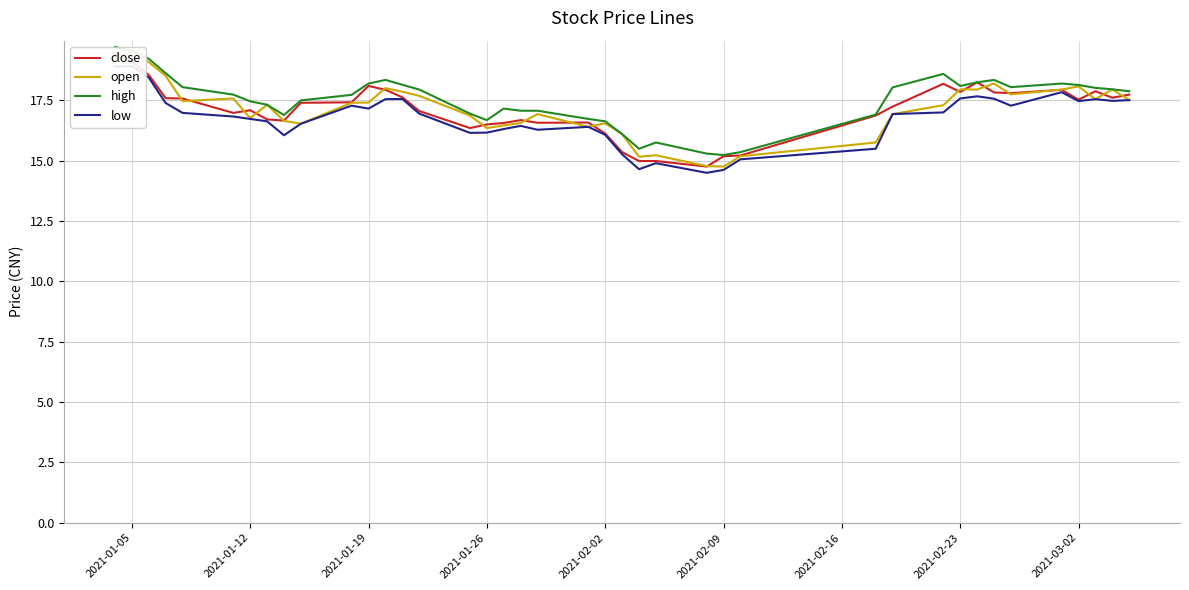

At which category is the sum across all series the highest?

2021-01-05